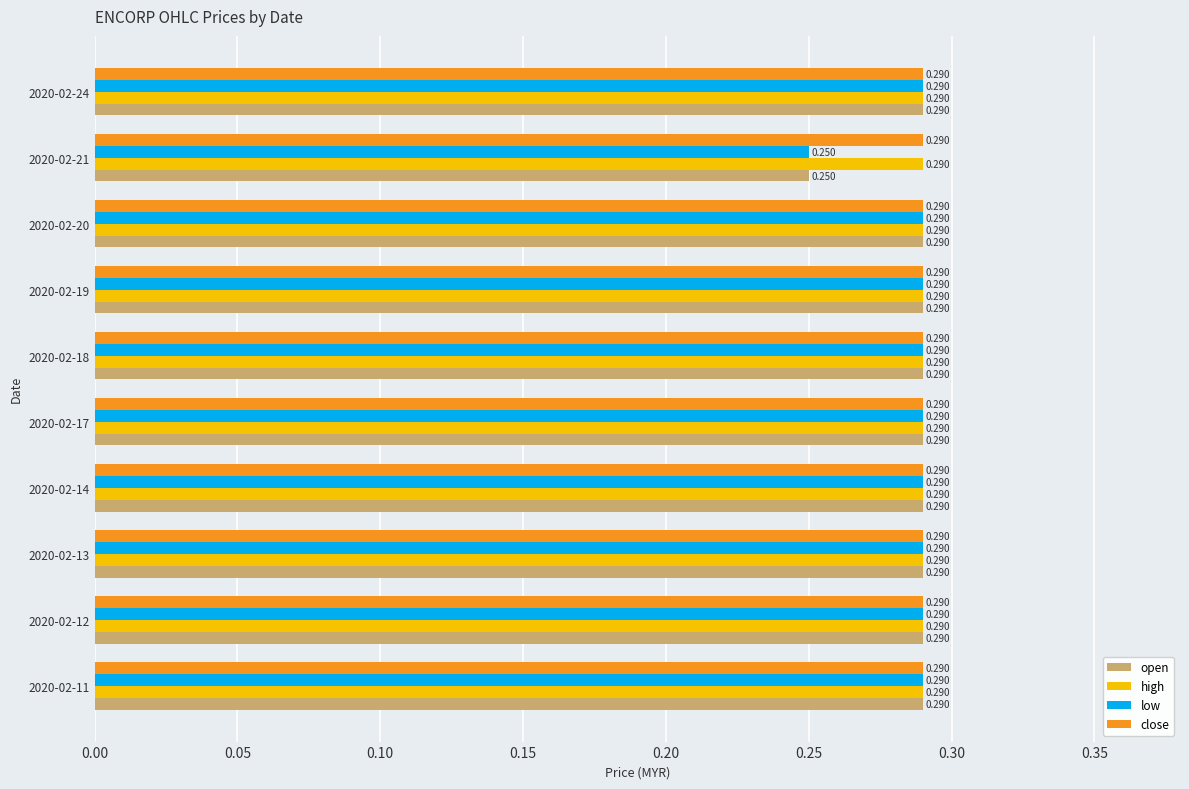

Which series has the largest range (max minus min)?

open